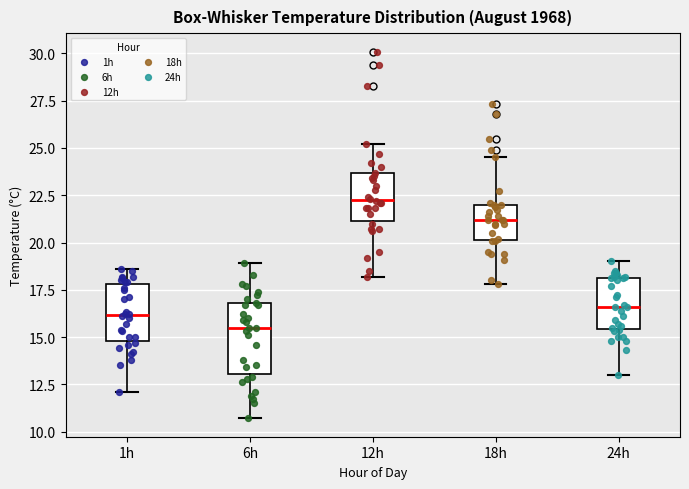

Which box is the tallest, from its lower edge to its upper edge?

6h